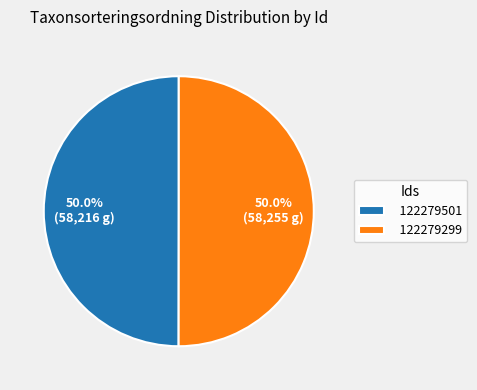

What is the ratio of the value at 122279501 to the value at 122279299?

1.0